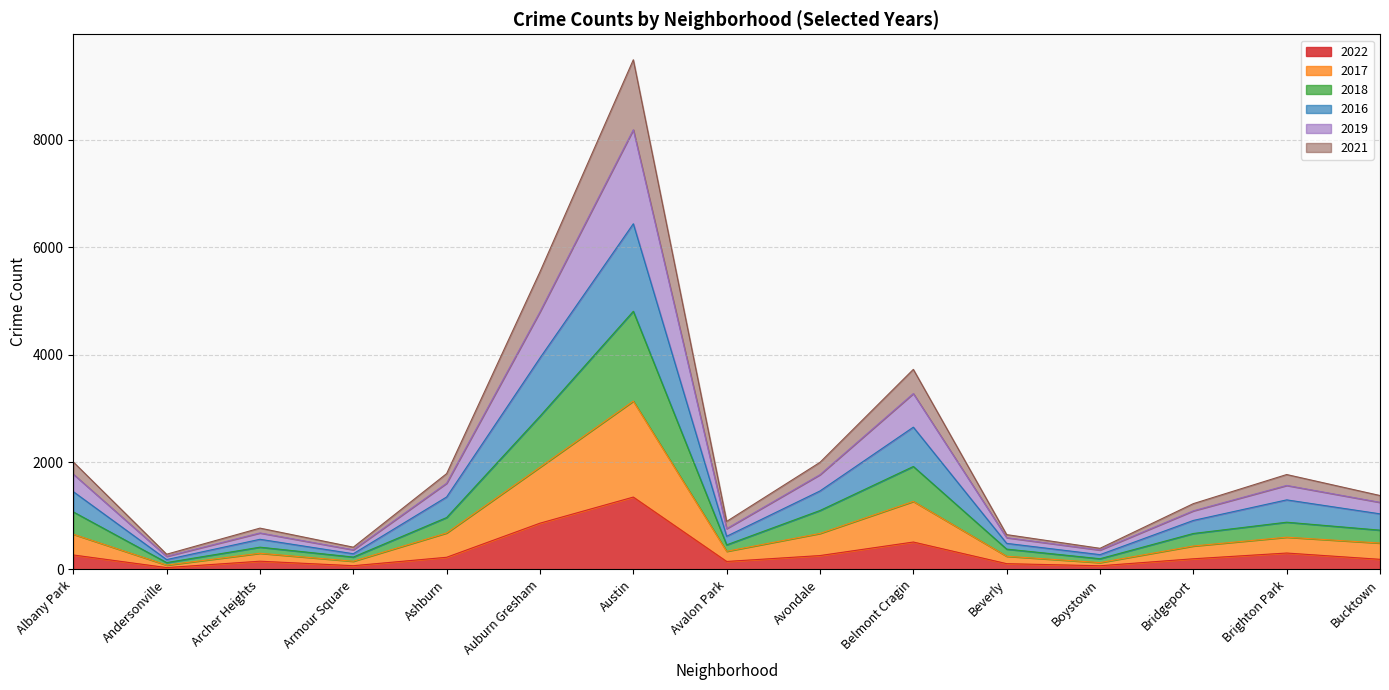

What is the total value across all series at Avondale?

1994